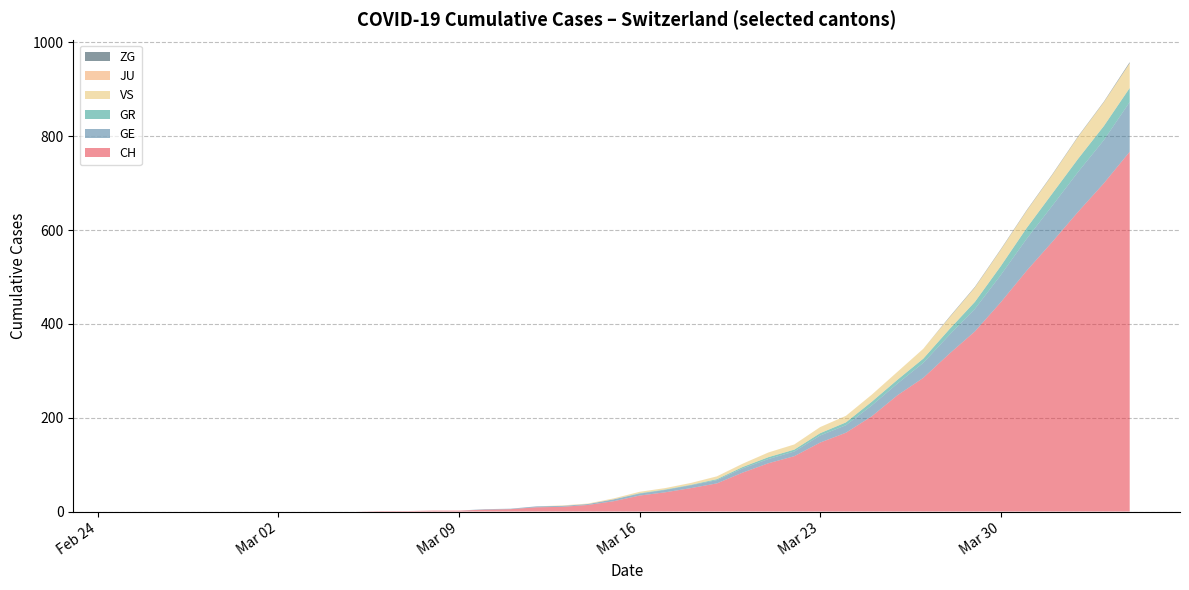

What is the maximum value for CH?

767